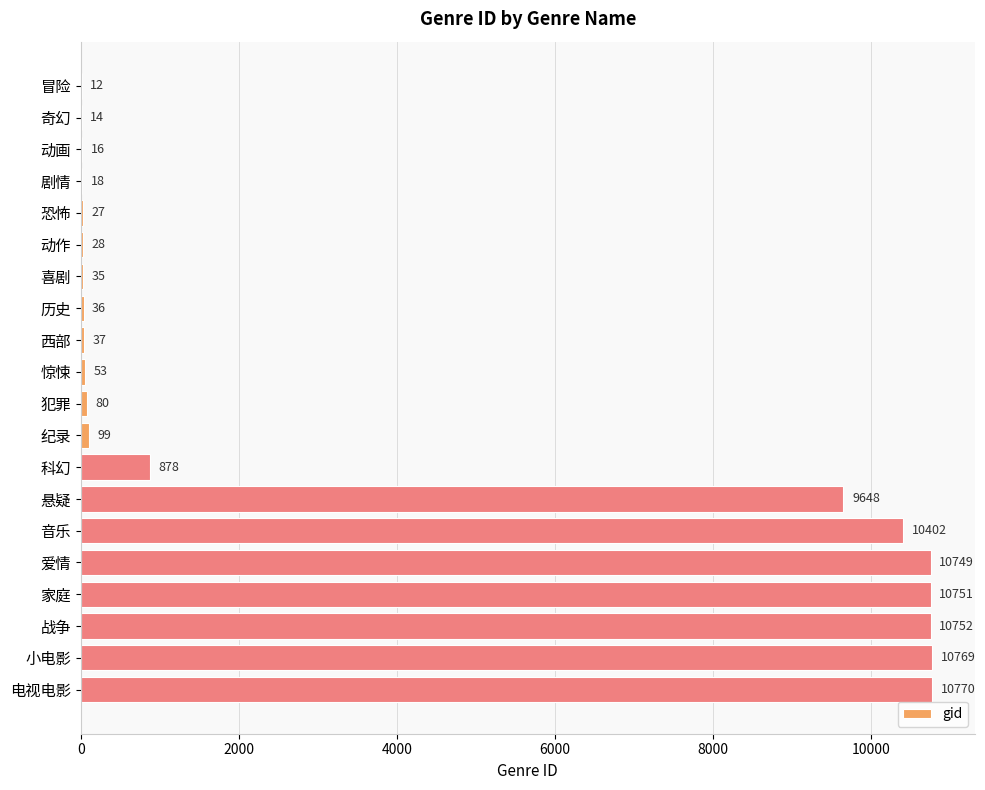

Which has a higher value, 音乐 or 西部?

音乐